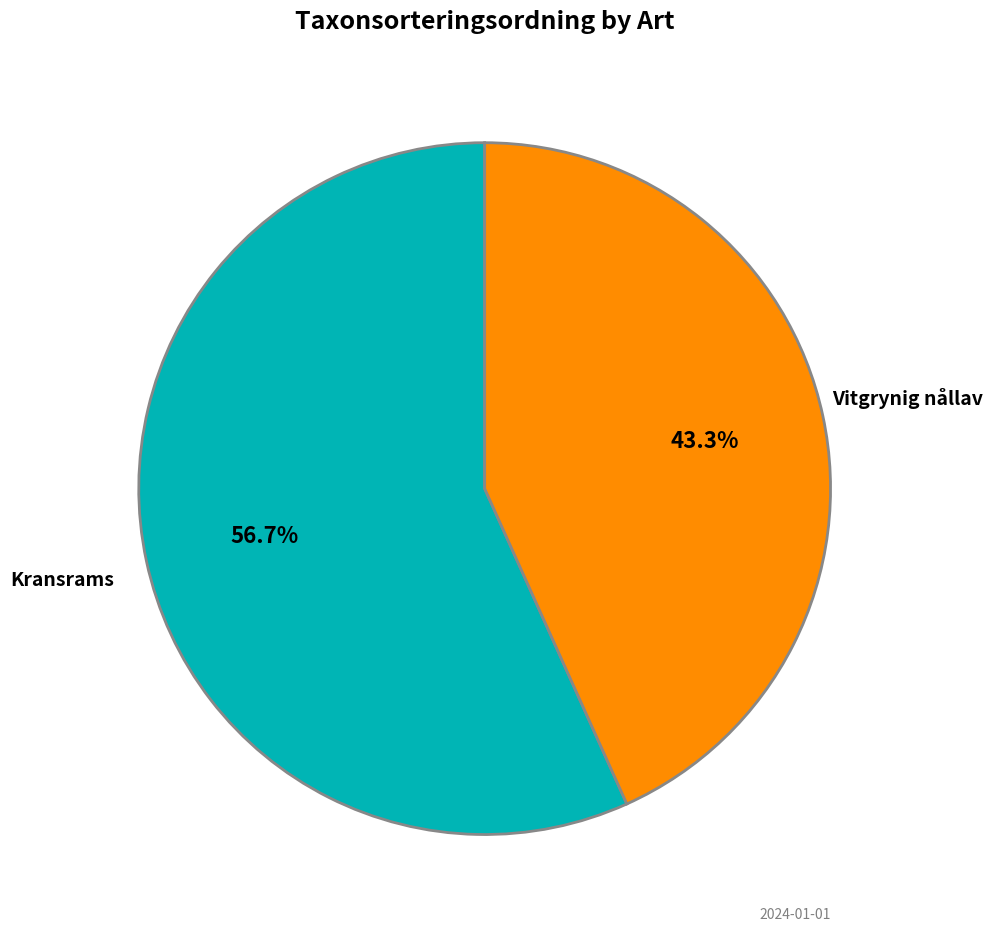

Is there a majority slice in this chart?

Yes